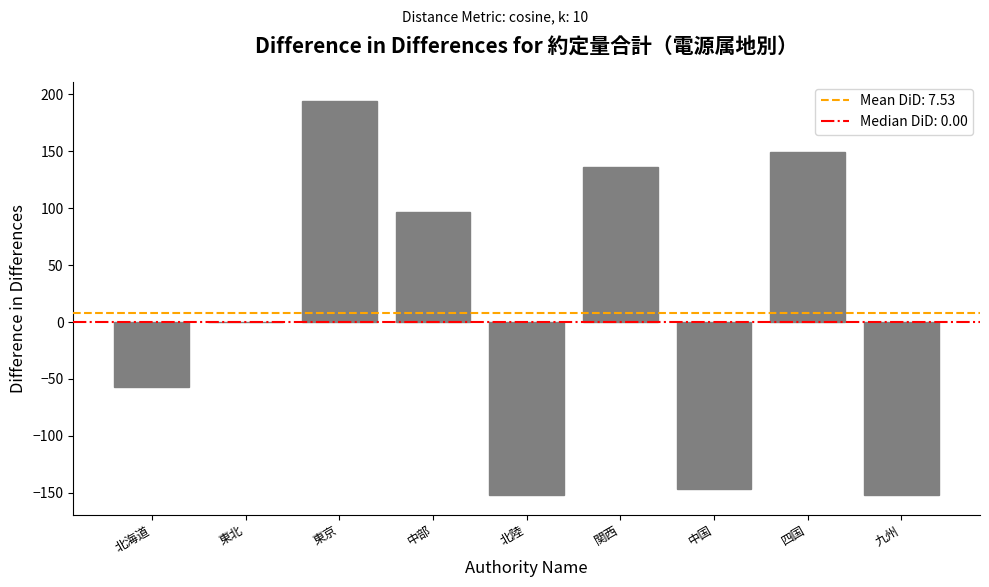

What is the sum of all values?

67.7